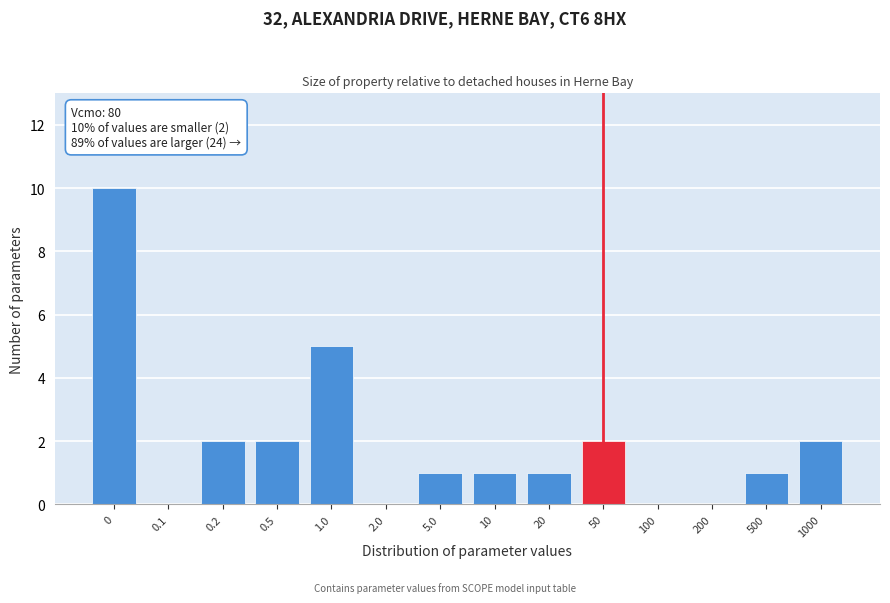

Reading left to right, transcribe all the data shown in this chart.

0=10	0.1=0	0.2=2	0.5=2	1.0=5	2.0=0	5.0=1	10=1	20=1	50=2	100=0	200=0	500=1	1000=2